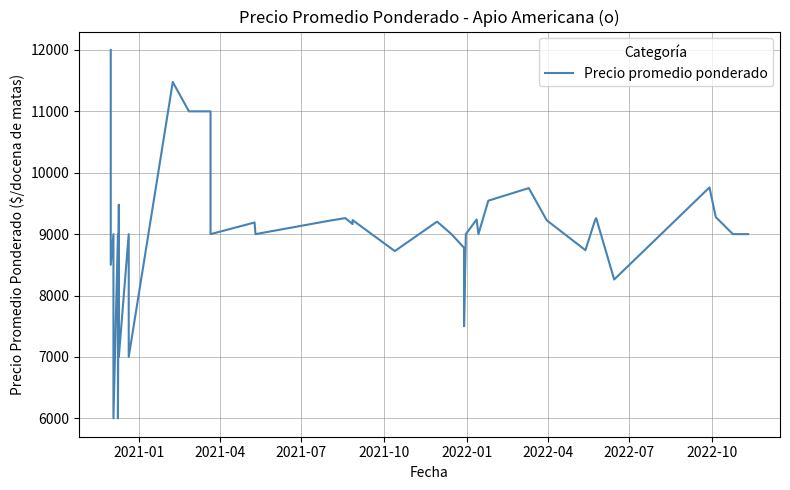

What is the difference between the maximum and minimum values?

6000